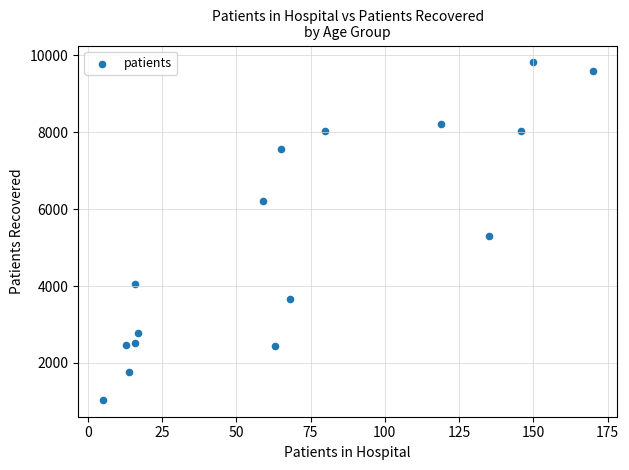

What Y value in the scatter plot is closest to 5427?

5288